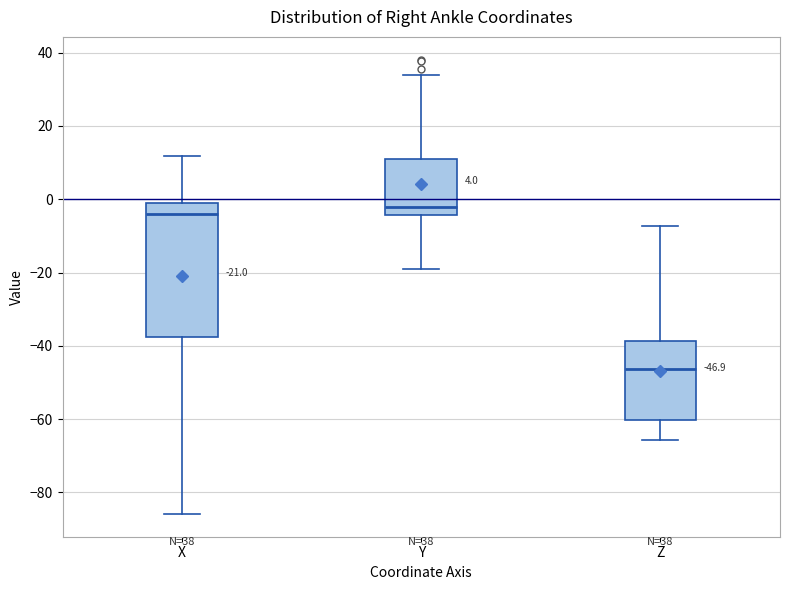

Comparing the boxes themselves (not the whiskers), which one is the tallest?

X